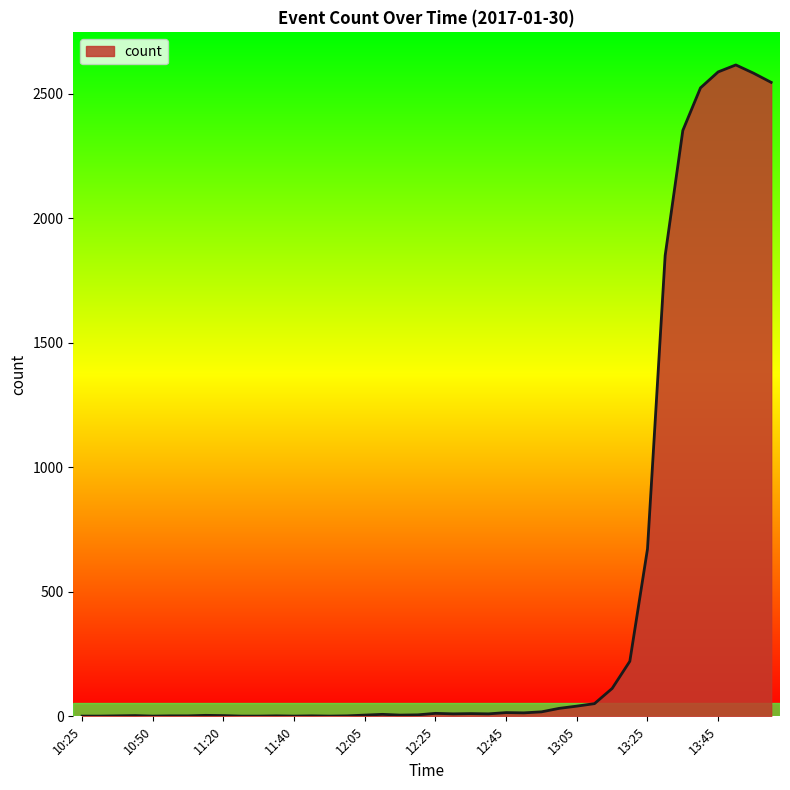

What is the maximum value shown in the chart?

2615